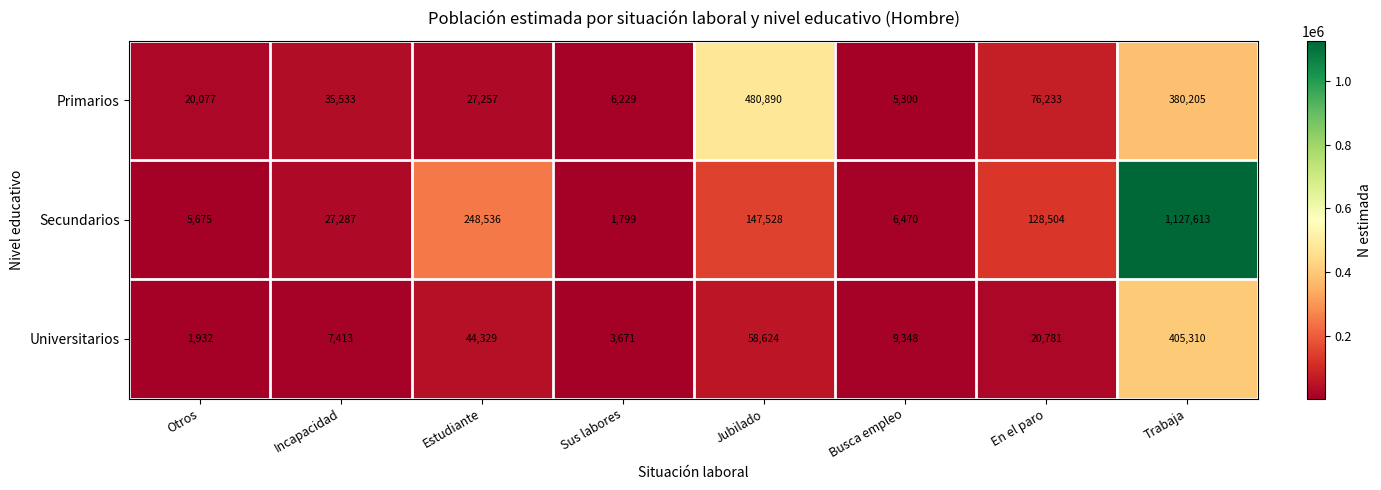

Where is Secundarios nearest to the value 564706?

Estudiante